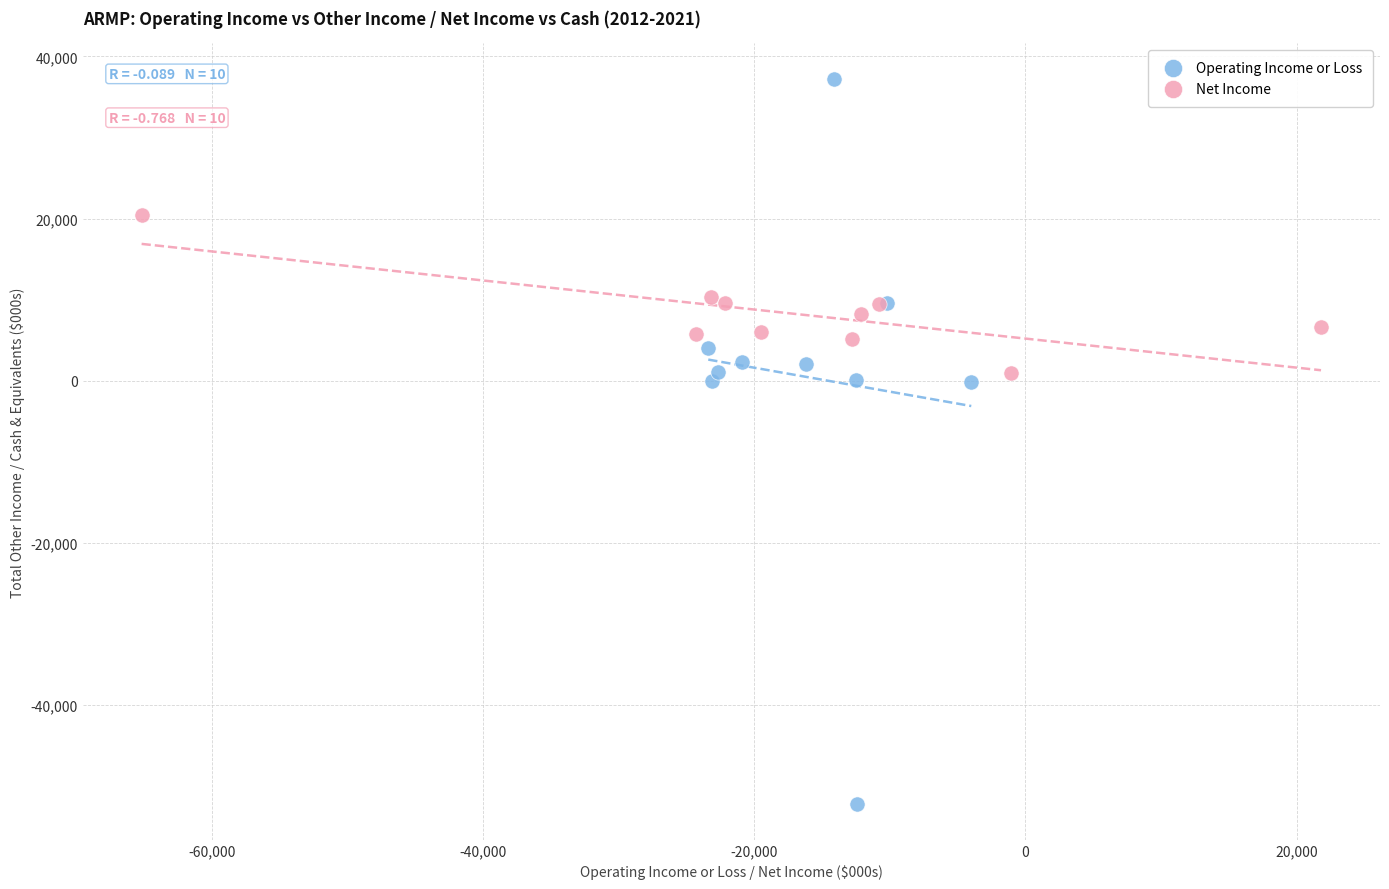

Which series contains the highest Y value?

Operating Income or Loss